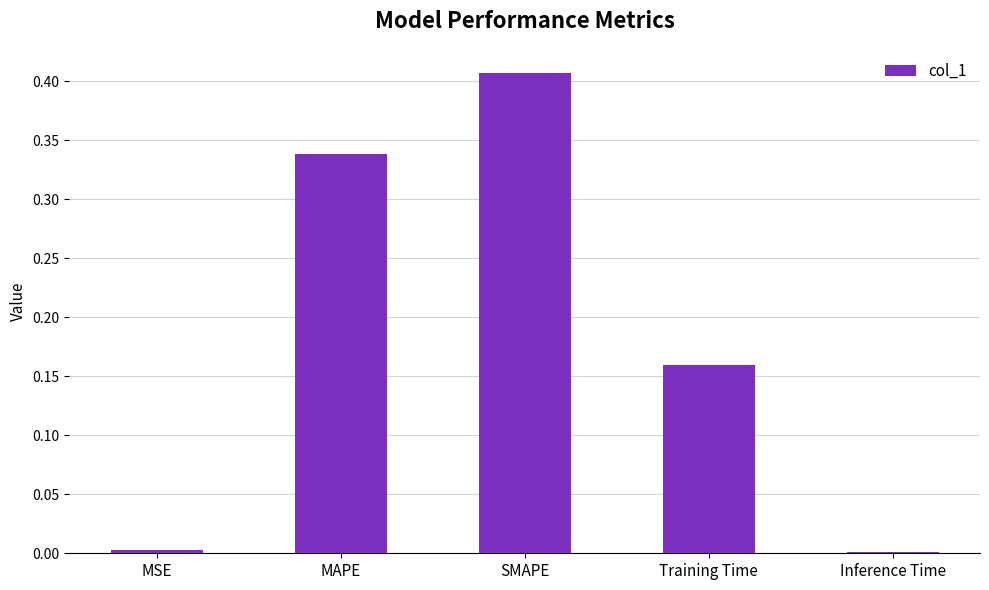

What is the sum of all values?

0.9